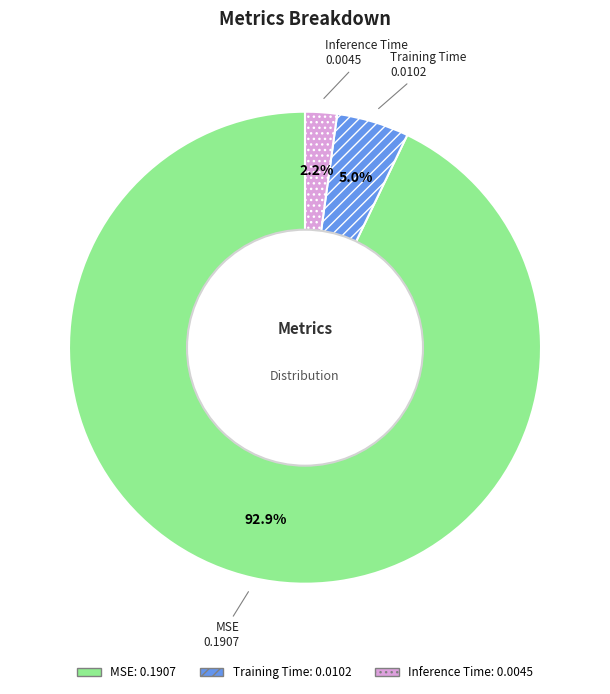

Which category has the biggest portion of the pie?

MSE